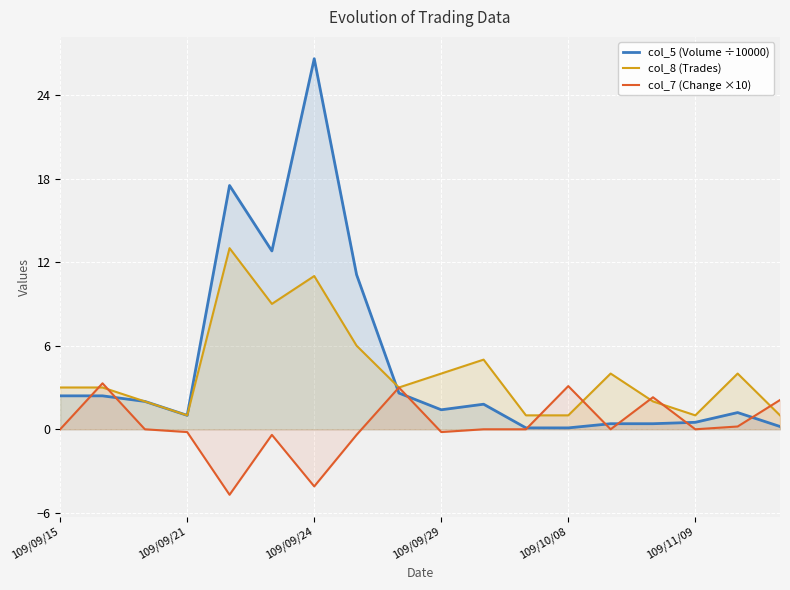

What is the difference between the highest and lowest values at 10?

5.0